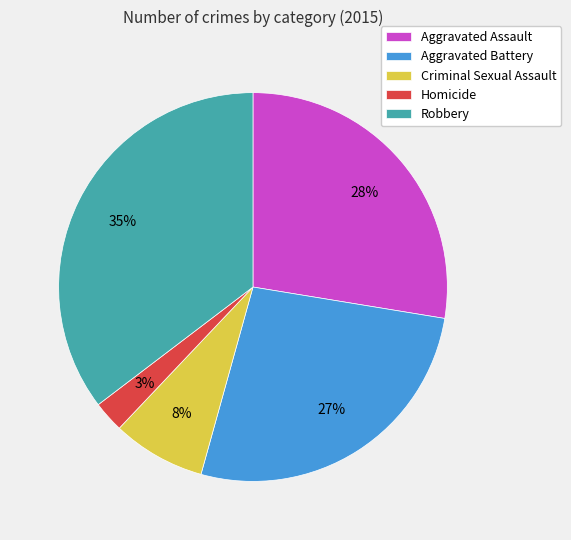

Is the sum of Aggravated Assault and Homicide greater than half?

No